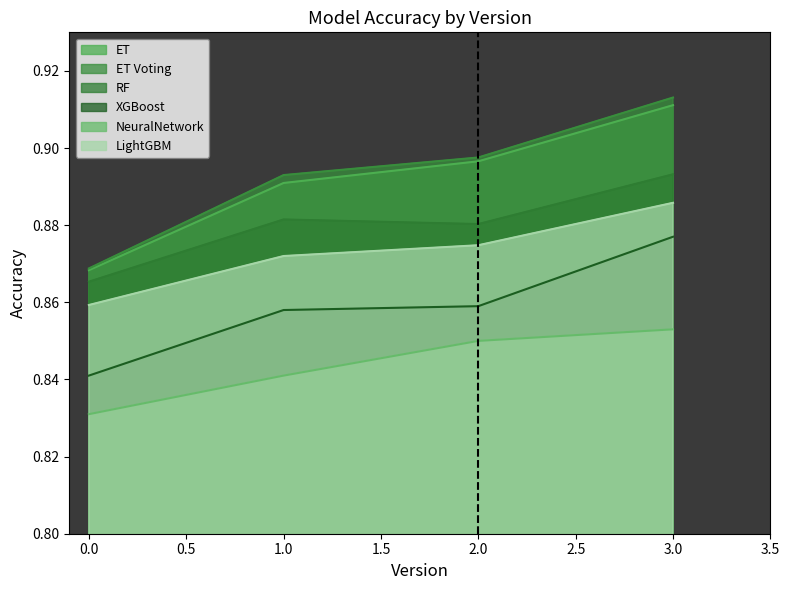

The NeuralNetwork series shows 0.8 at 1. True or false?

True